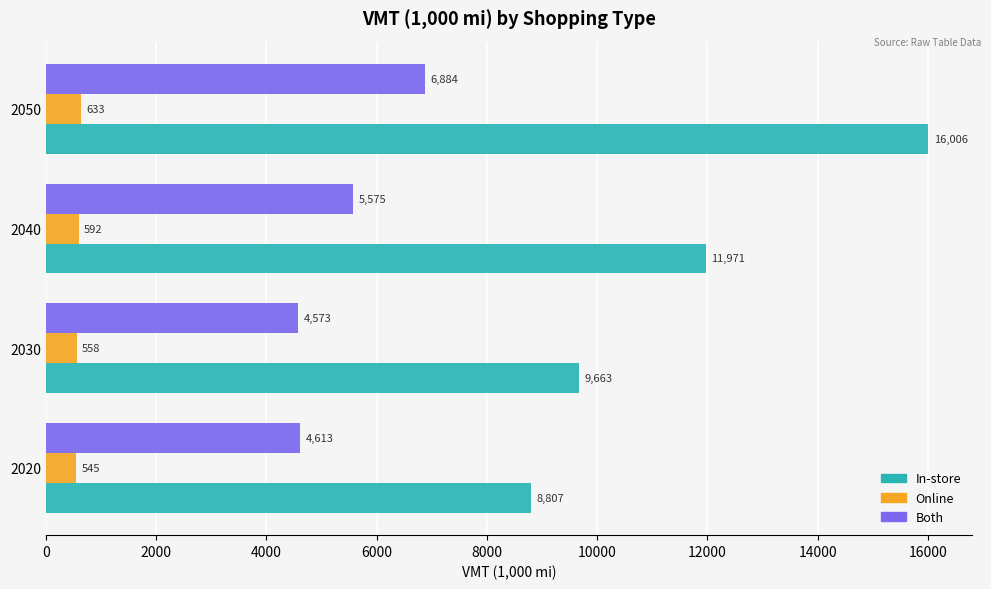

Which label corresponds to the smallest value in the chart?

2020